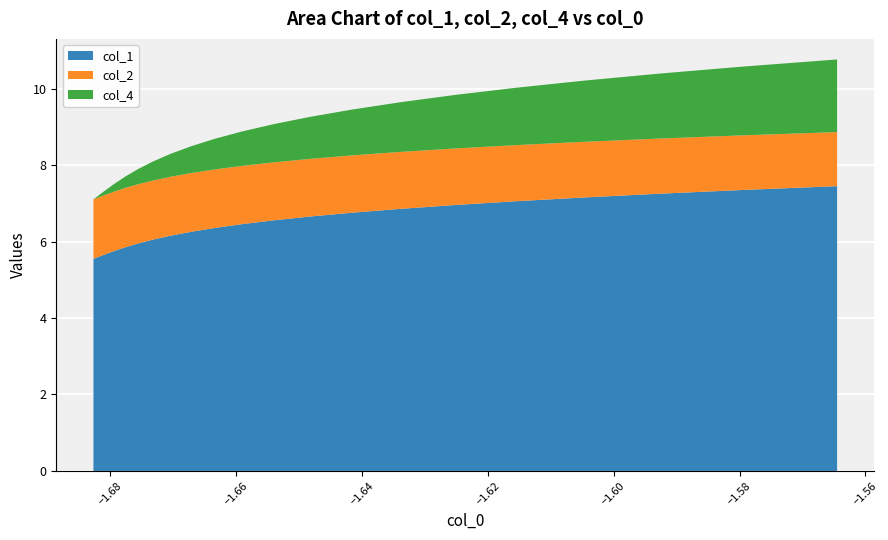

Reading left to right, what are all the values shown in this chart?

x: -1.7	-1.7	-1.7	-1.7	-1.7	-1.7	-1.7	-1.7	-1.7	-1.7	-1.7	-1.6	-1.6	-1.6	-1.6	-1.6	-1.6	-1.6	-1.6	-1.6
col_1: 5.5	5.7	5.8	5.9	6.0	6.1	6.2	6.3	6.4	6.5	6.6	6.7	6.8	6.9	7.0	7.1	7.2	7.3	7.4	7.4
col_2: 1.6	1.6	1.6	1.6	1.5	1.5	1.5	1.5	1.5	1.5	1.5	1.5	1.5	1.5	1.5	1.5	1.5	1.4	1.4	1.4
col_4: 0.0	0.1	0.2	0.3	0.4	0.5	0.6	0.7	0.8	0.9	1.0	1.1	1.2	1.3	1.4	1.5	1.6	1.7	1.8	1.9